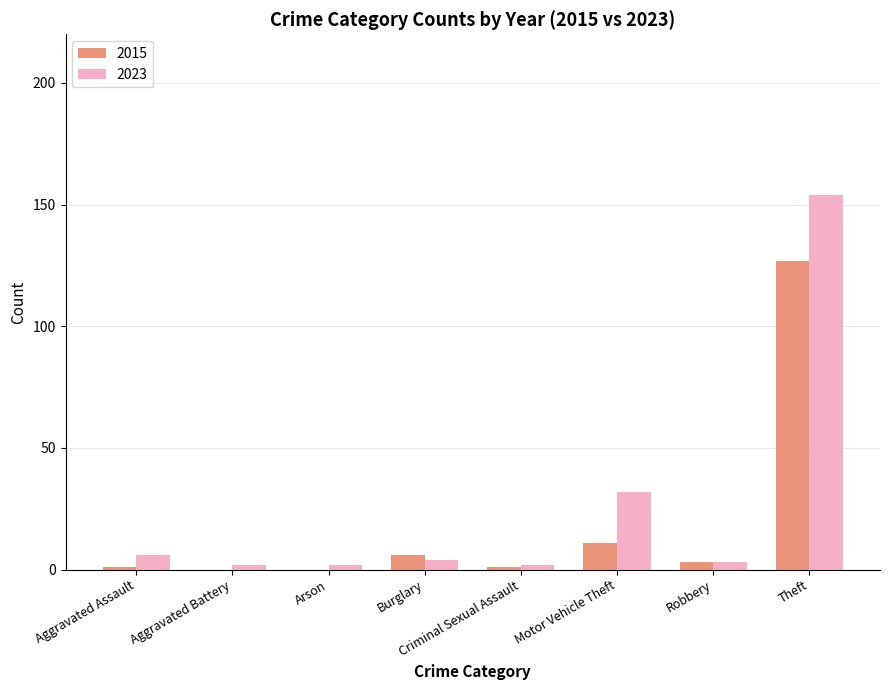

The value of 2015 at Arson is 0. True or false?

True